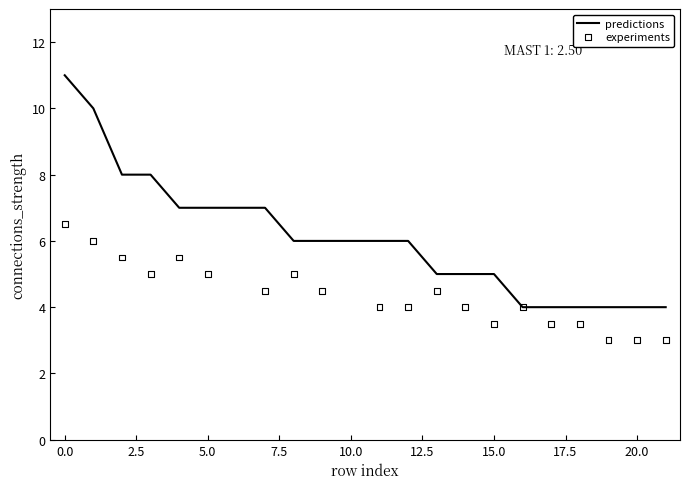

Which series has the widest spread of Y values?

predictions